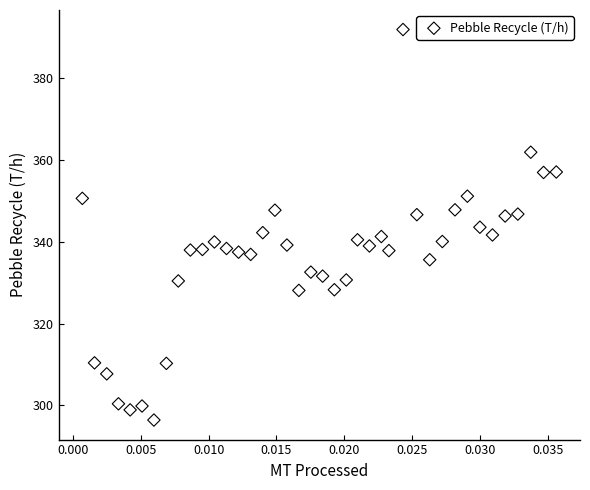

What is the range of Y values (max minus min)?

95.4